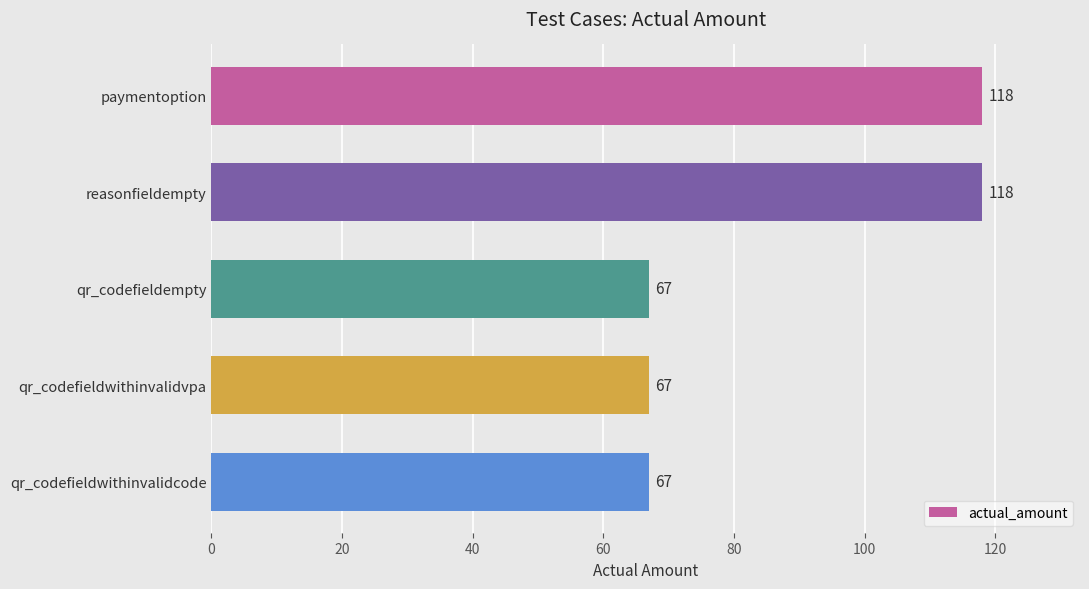

Count the values in the range 67 to 118.

5